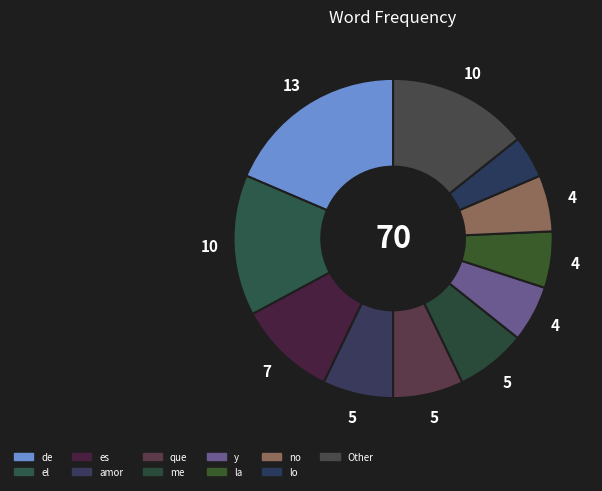

How many segments does this pie chart have?

11